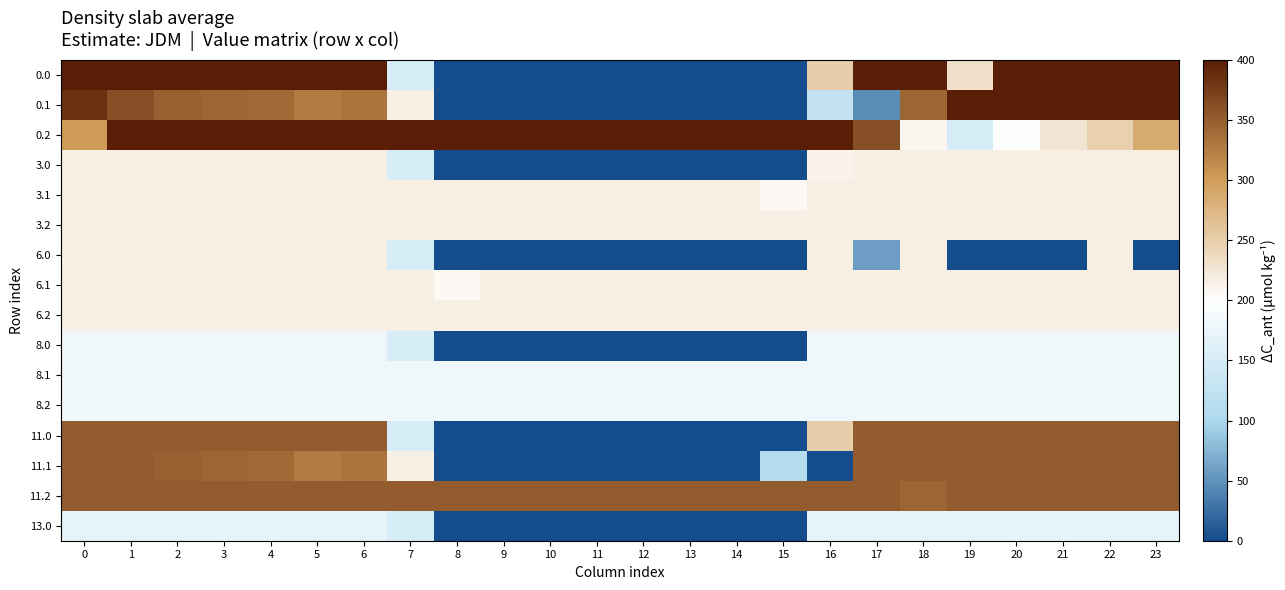

How many categories are shown in the chart?

24